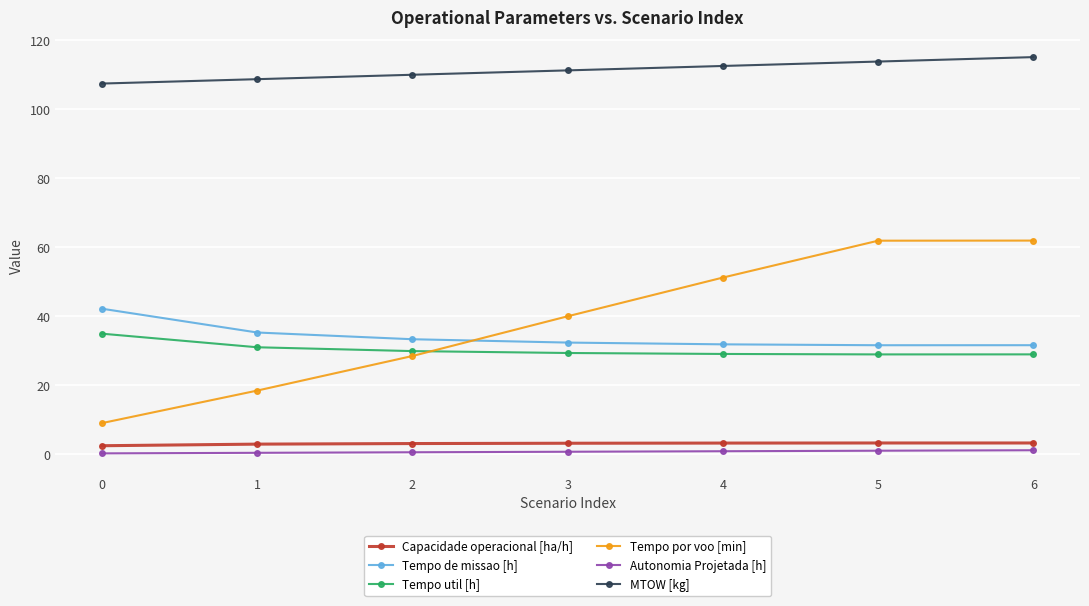

True or false: Tempo de missao [h] has a value of 29.4 at 0.

False